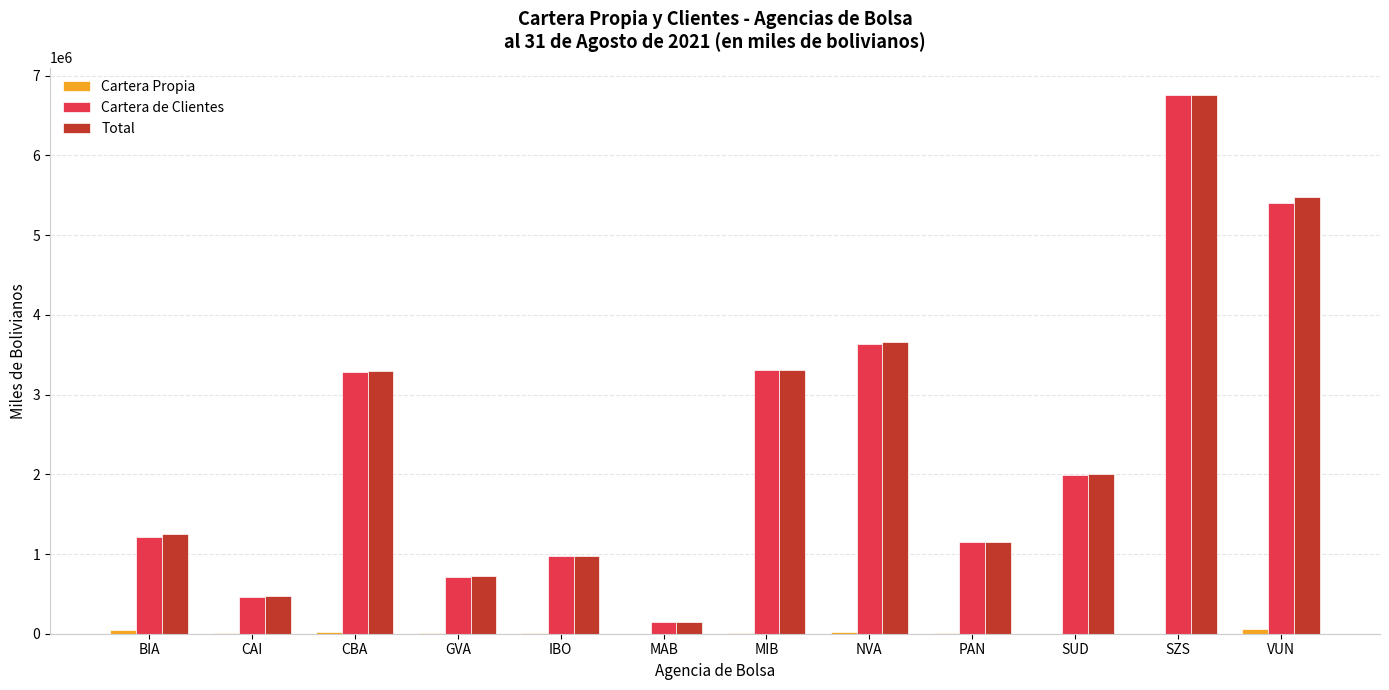

What is the greatest value displayed?

6764648.6